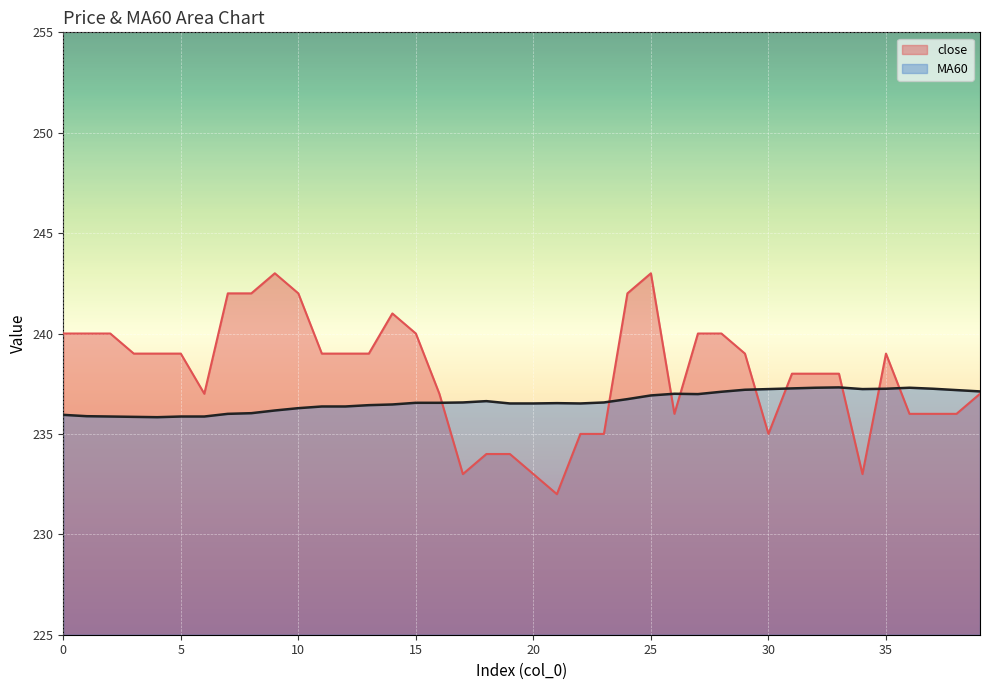

What are all the series names shown in the legend?

close, MA60